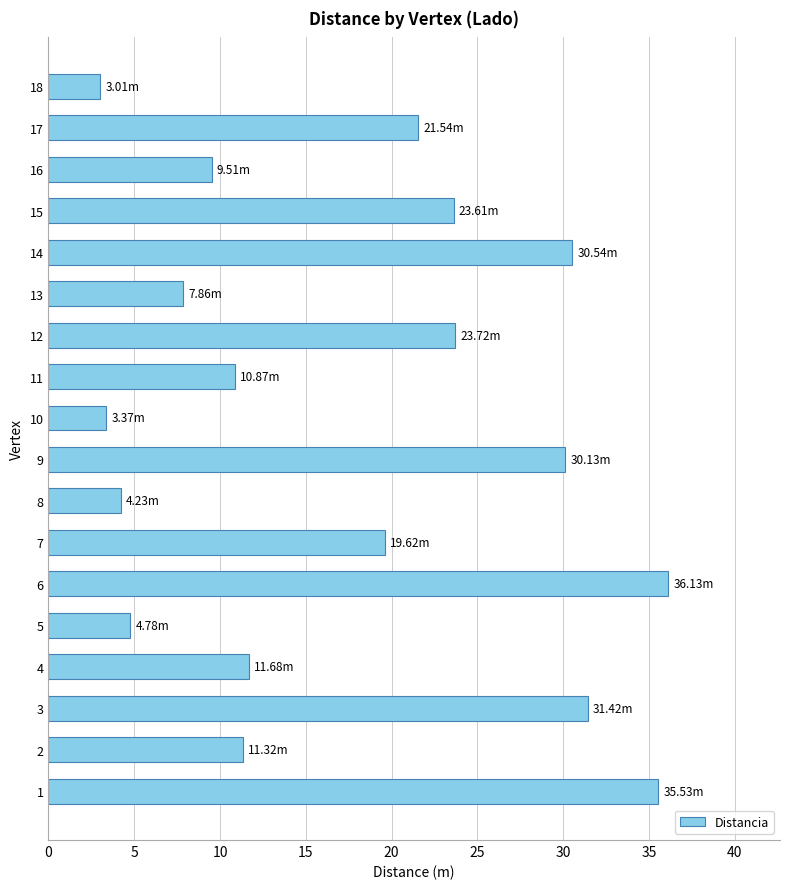

What is the difference between the maximum and minimum values?

33.1